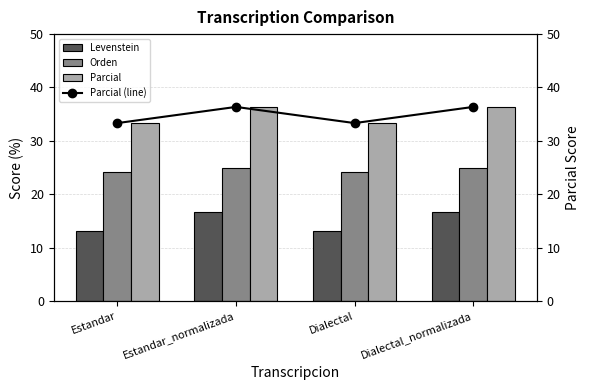

At which category does the chart reach its minimum across all series?

Estandar